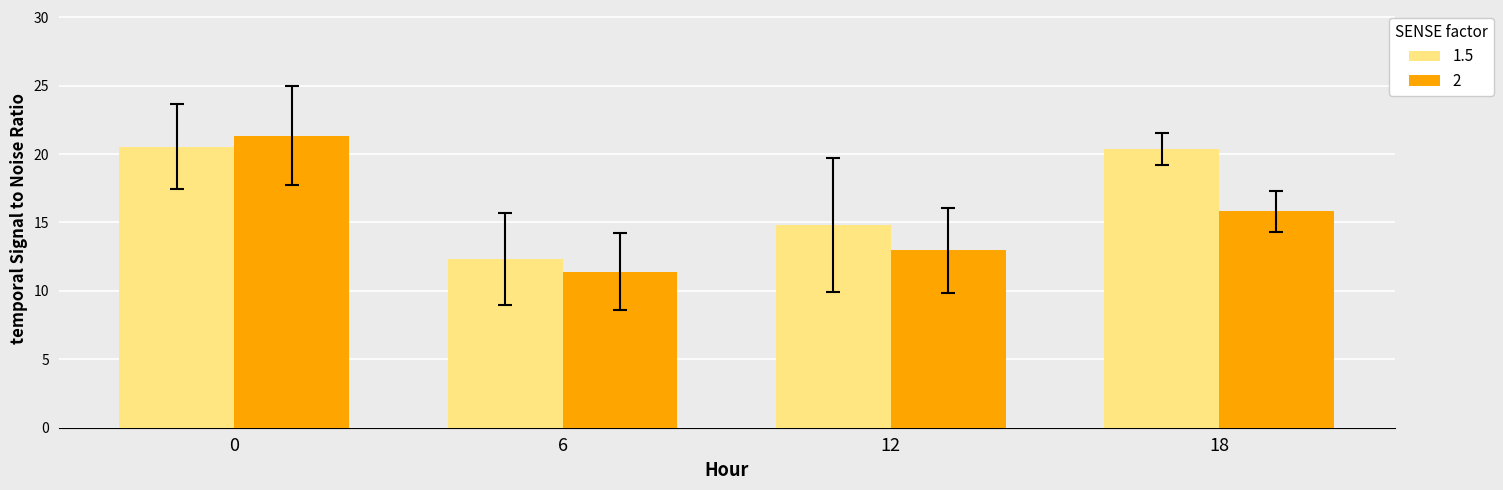

What is the difference between the highest and lowest values at 12?

1.8